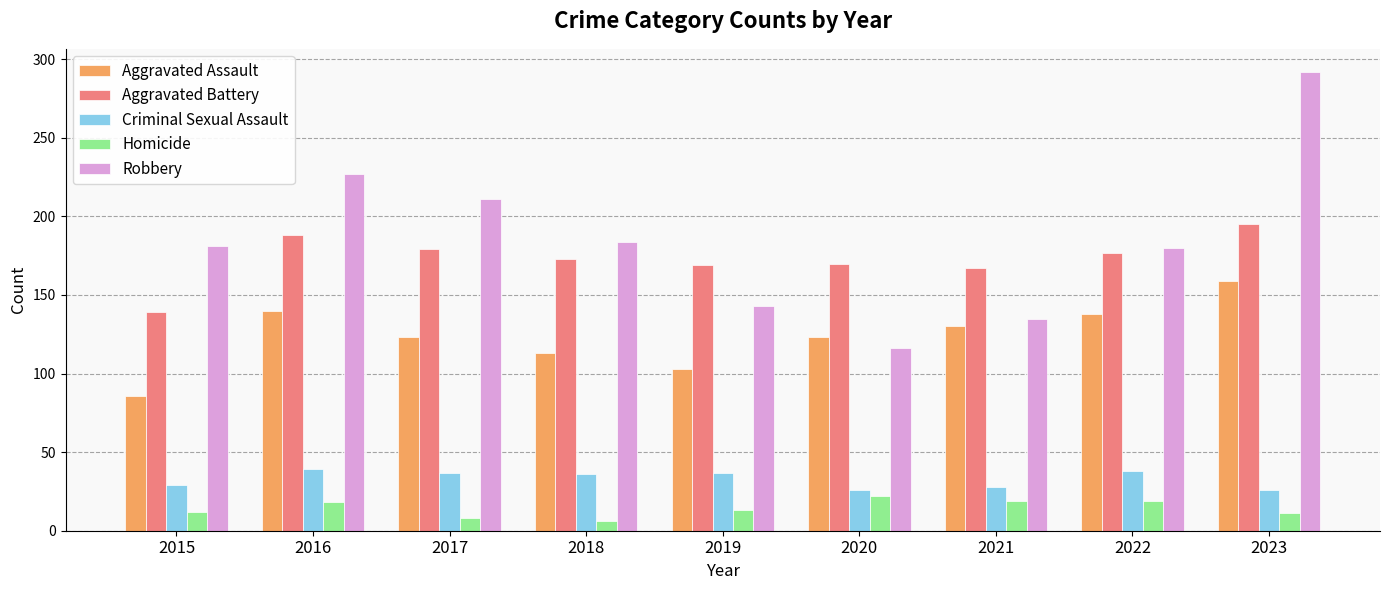

Which series has the widest spread of values?

Robbery